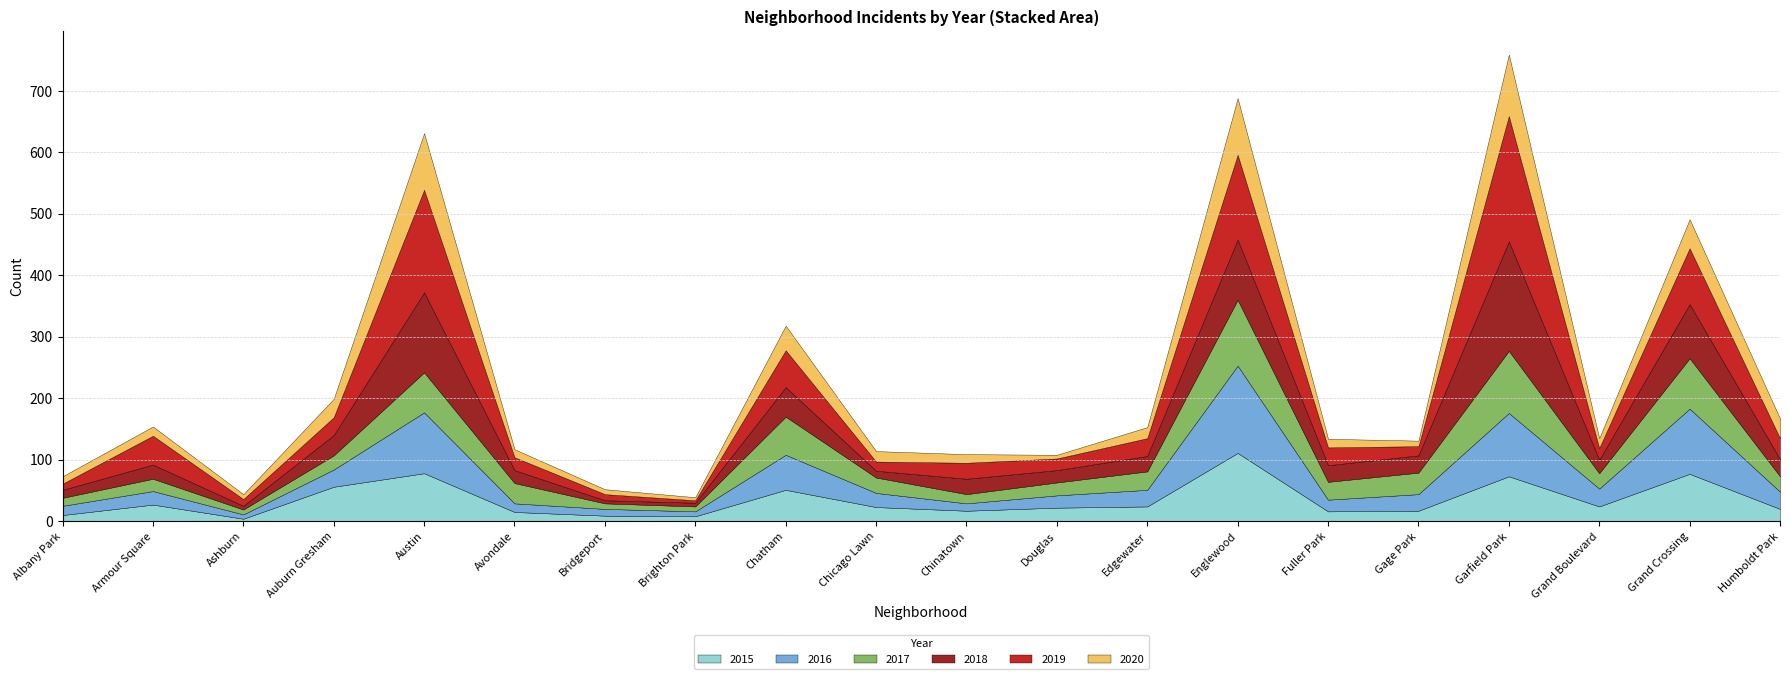

Where is the first local maximum for 2019?

Armour Square